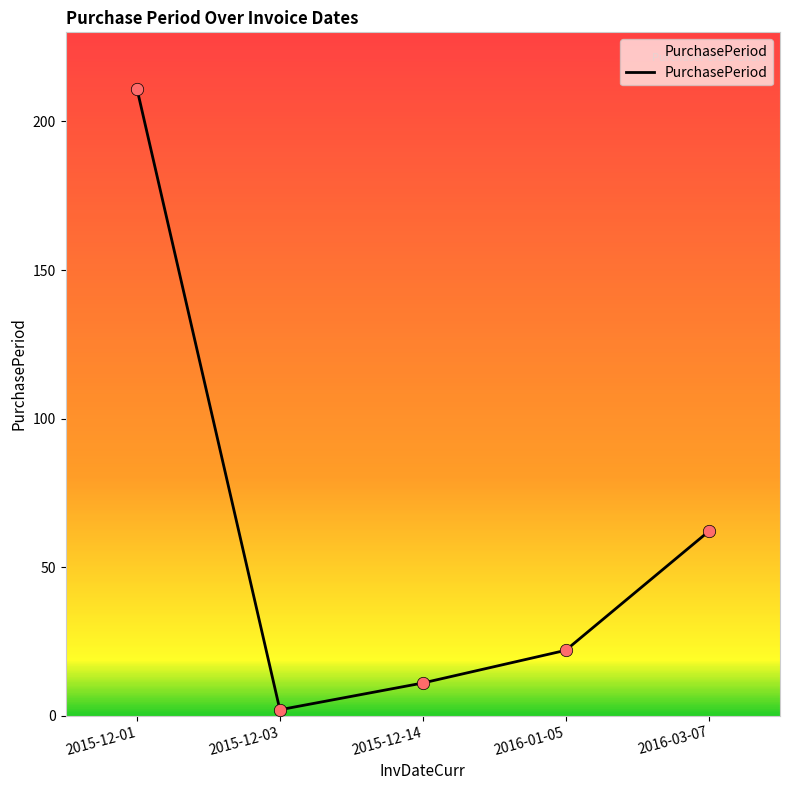

Which has a higher value, 2015-12-03 or 2016-03-07?

2016-03-07